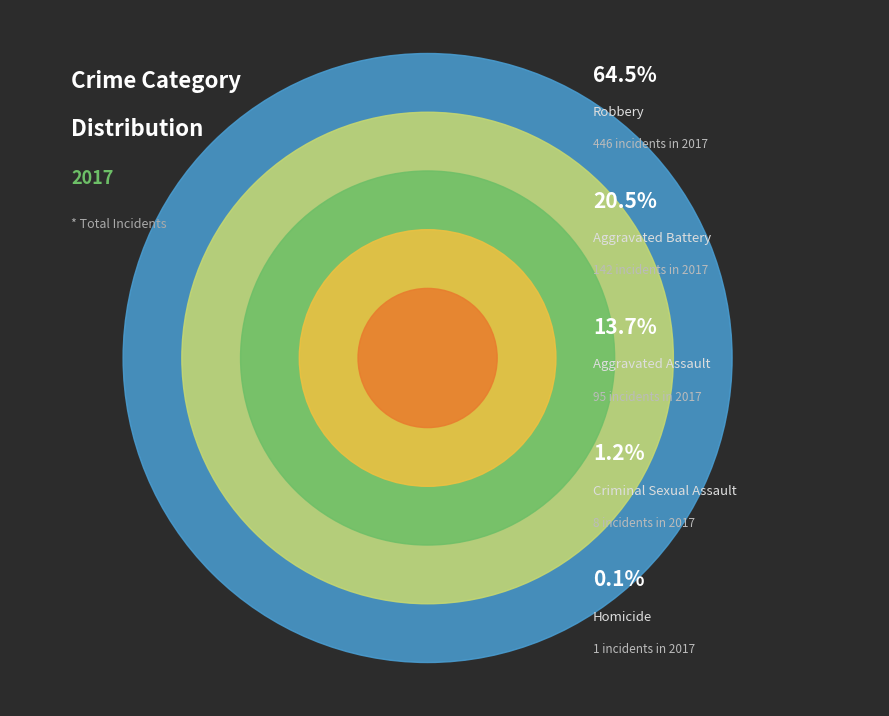

What is the ratio of the value at Criminal Sexual Assault to the value at Aggravated Assault?

0.1